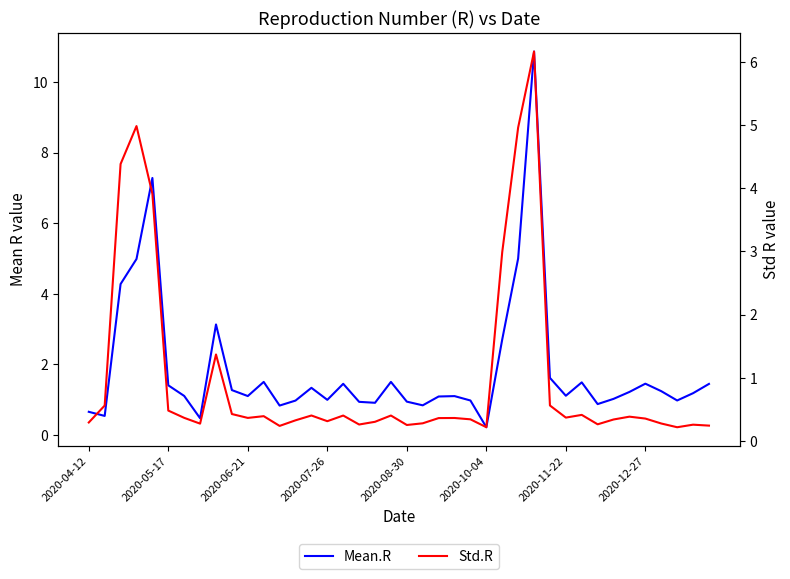

Does the chart display data point markers on the line(s)?

No